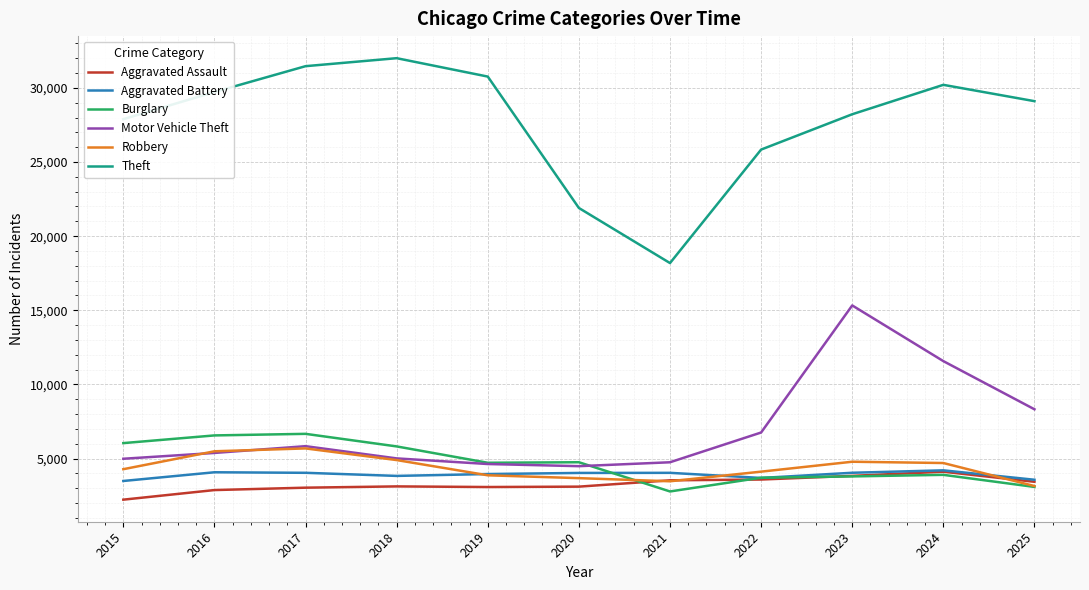

How many series are shown in this chart?

6